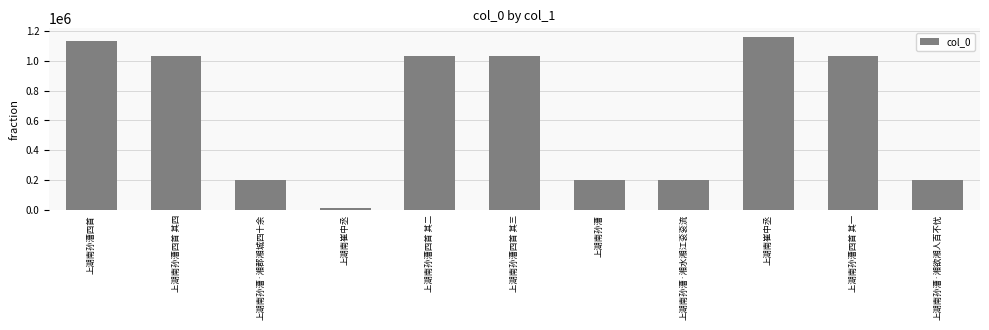

Count the number of categories in the chart.

11